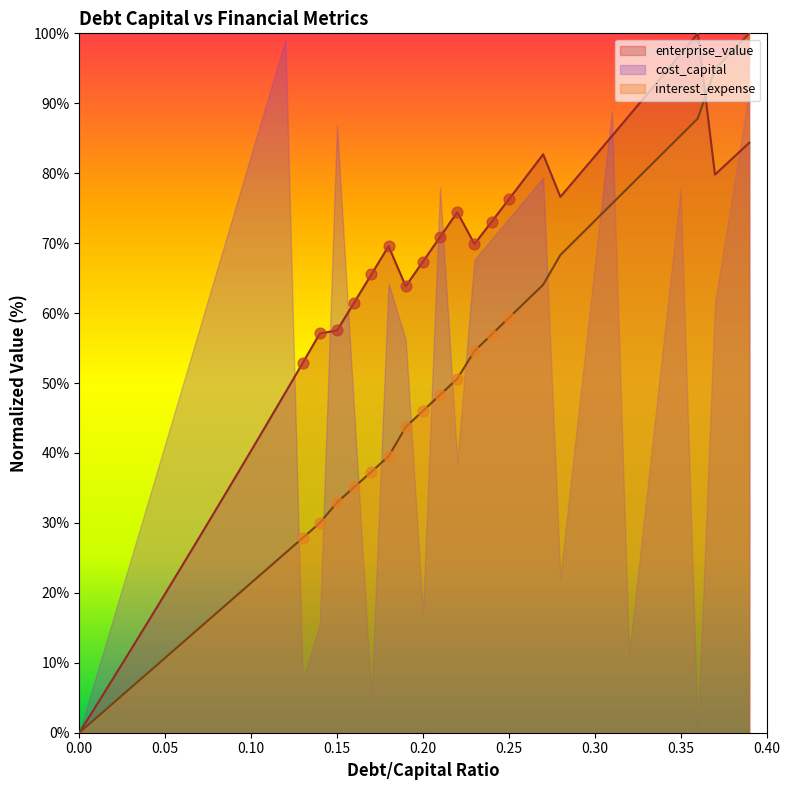

The value of enterprise_value at 0.20 is 67.4. True or false?

True